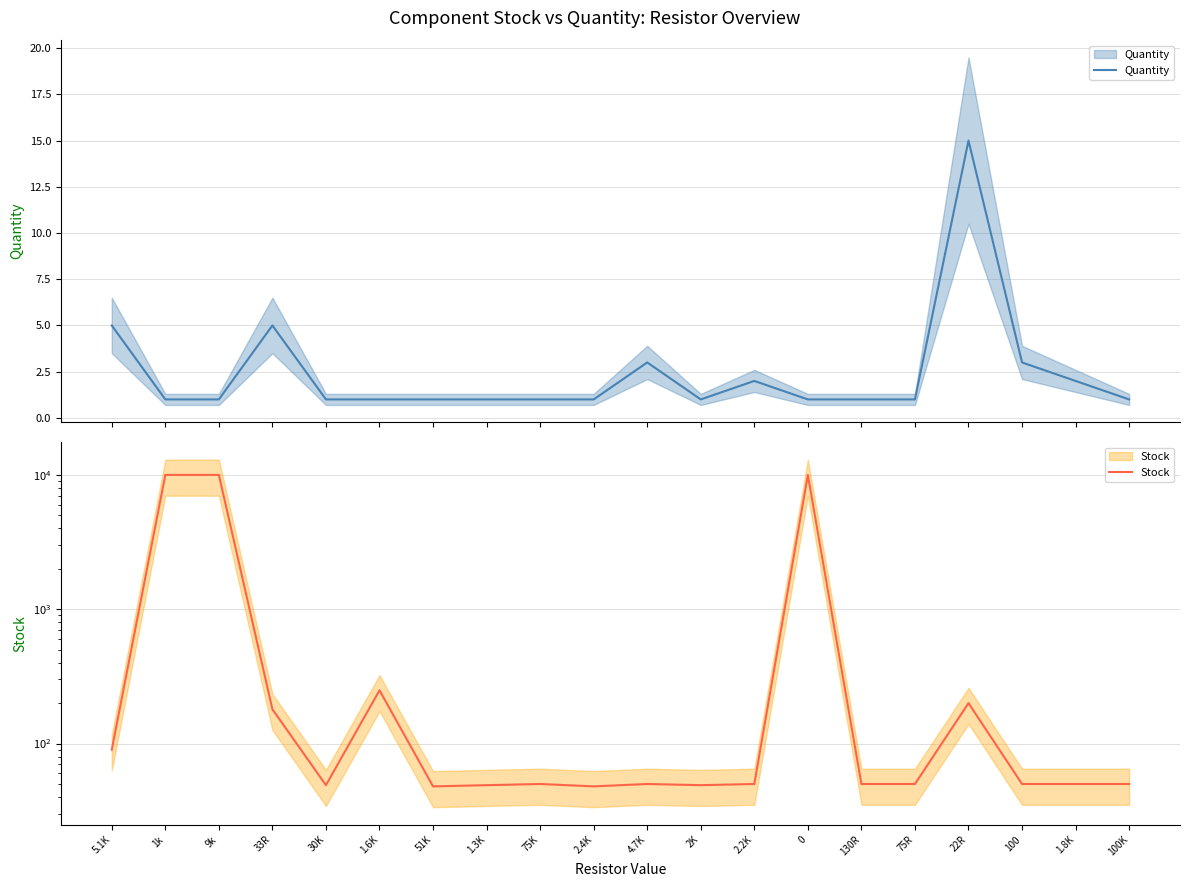

Rank the categories by Quantity value from highest to lowest.

22R, 5.1K, 33R, 4.7K, 100, 2.2K, 1.8K, 1k, 9k, 30K, 1.6K, 51K, 1.3K, 75K, 2.4K, 2K, 0, 130R, 75R, 100K